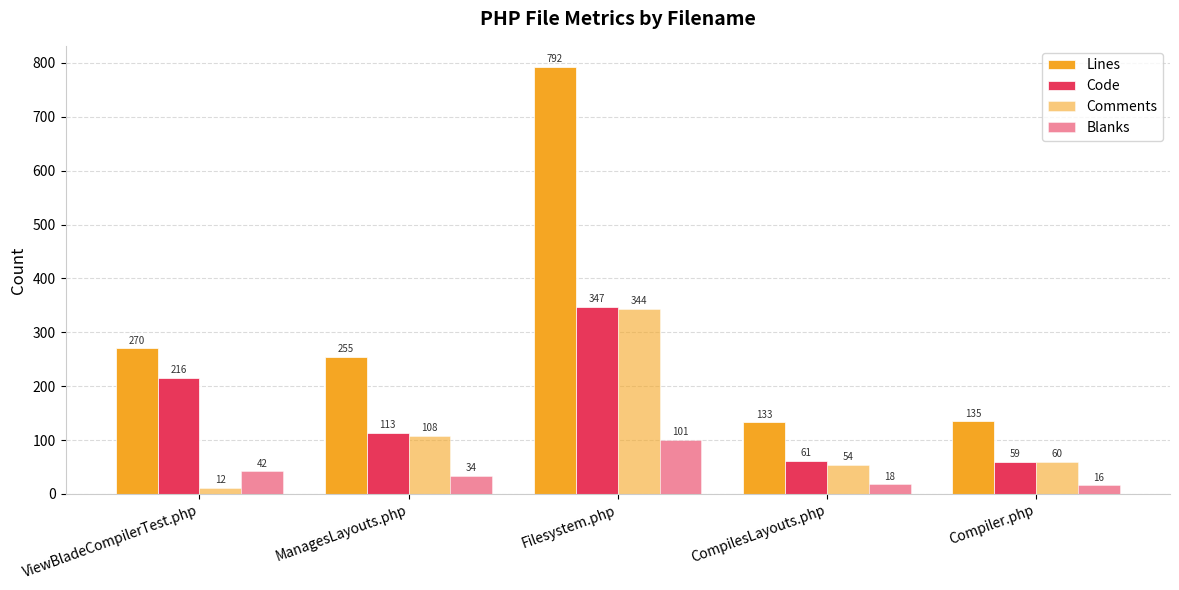

Does the chart contain stacked bars?

No